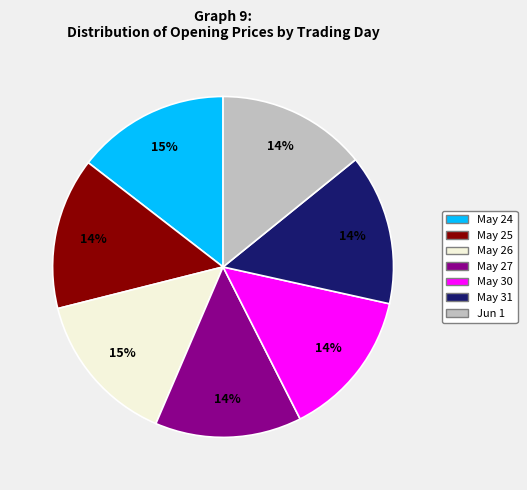

Is there any slice that represents more than half of the pie?

No